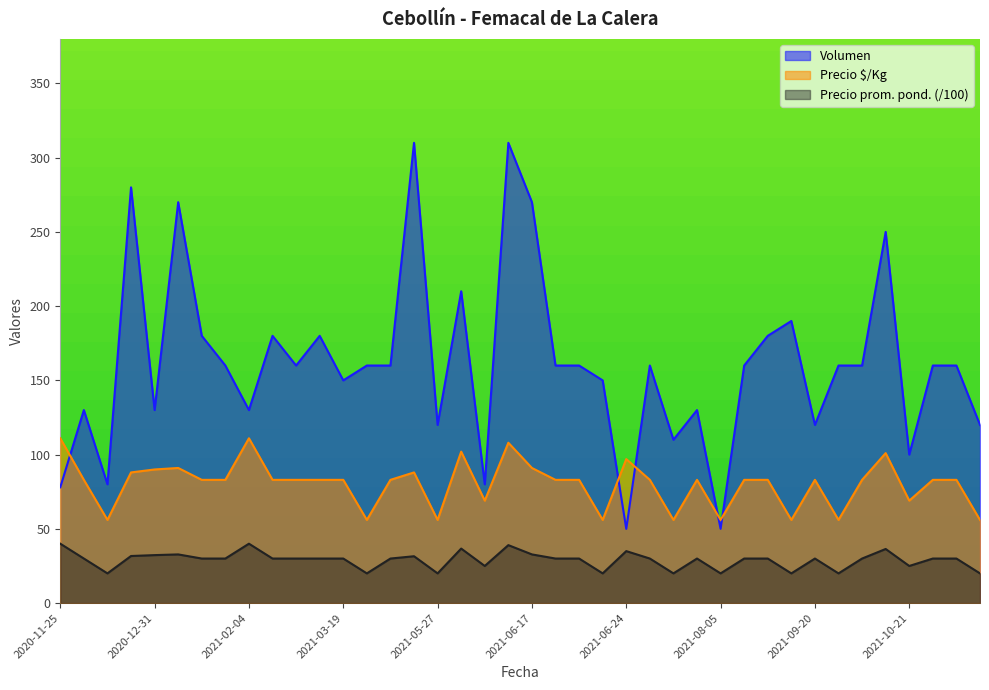

Read the Precio $/Kg value at 2021-08-20.

83.0